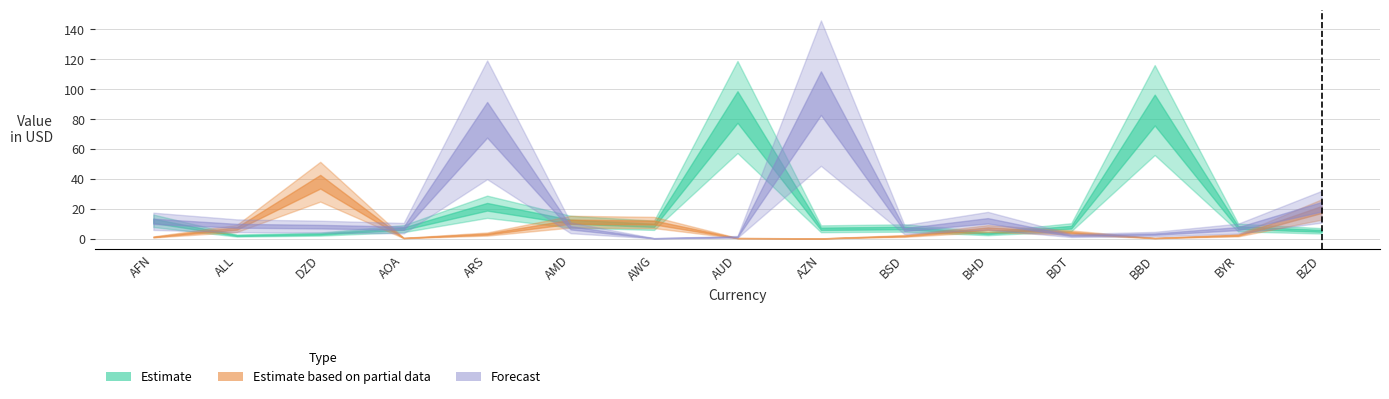

True or false: there are more than 0 points higher than both neighbors.

True